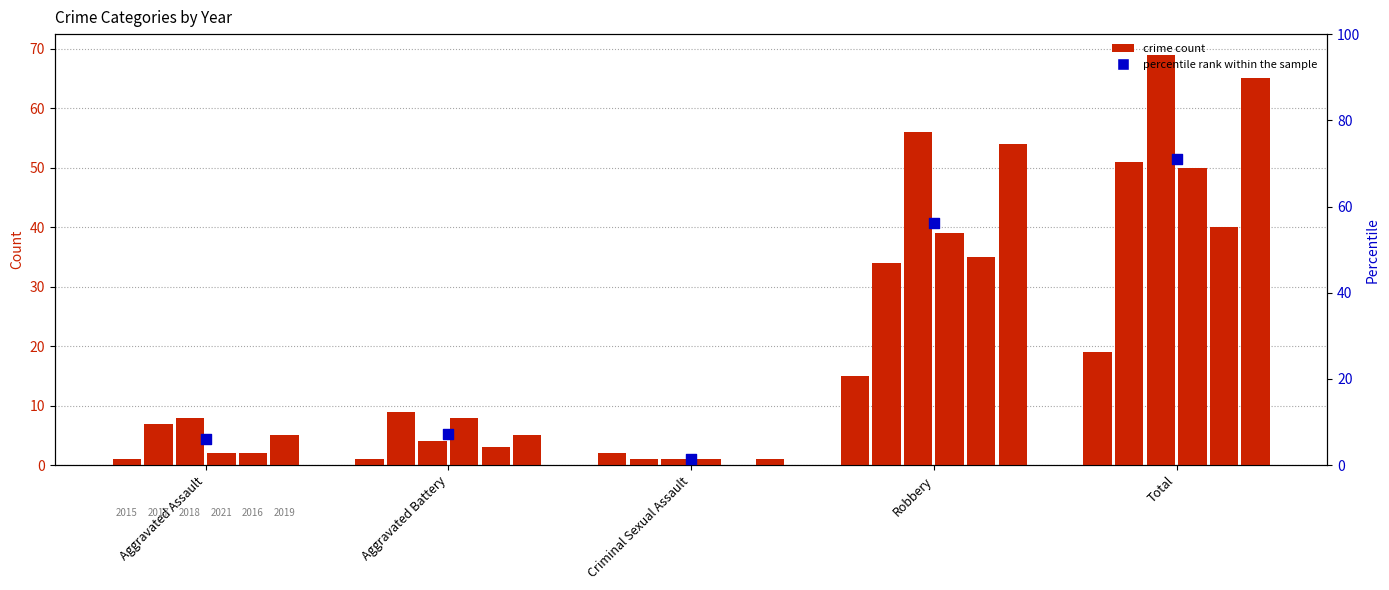

What is the ratio of the value at Aggravated Battery to the value at Aggravated Assault?

1.2